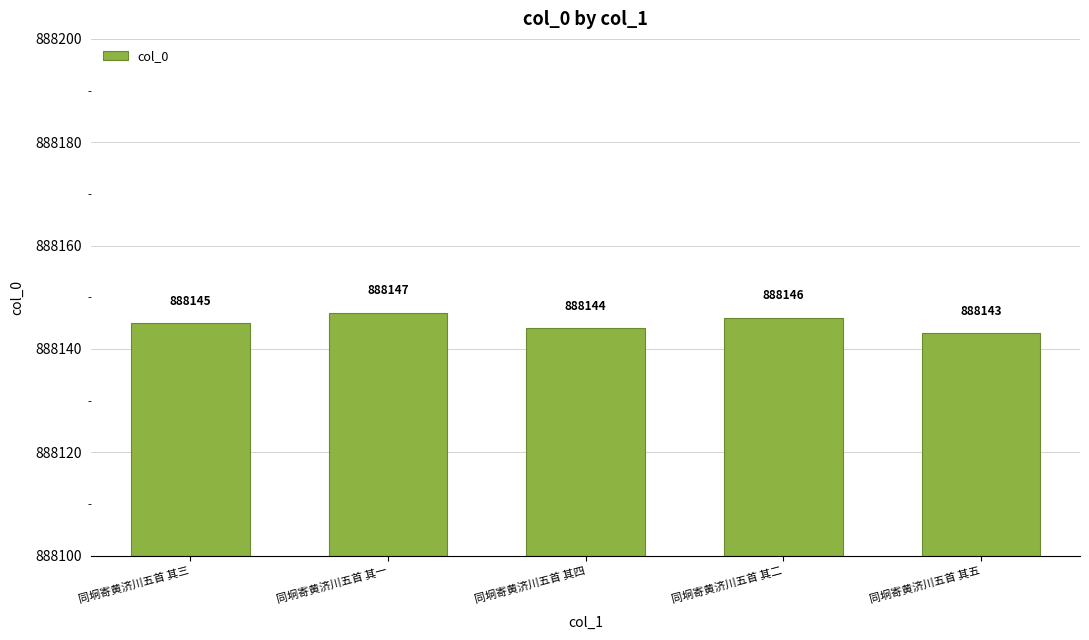

Reading left to right, what are all the values shown in this chart?

同坰寄黄济川五首 其三=888145	同坰寄黄济川五首 其一=888147	同坰寄黄济川五首 其四=888144	同坰寄黄济川五首 其二=888146	同坰寄黄济川五首 其五=888143